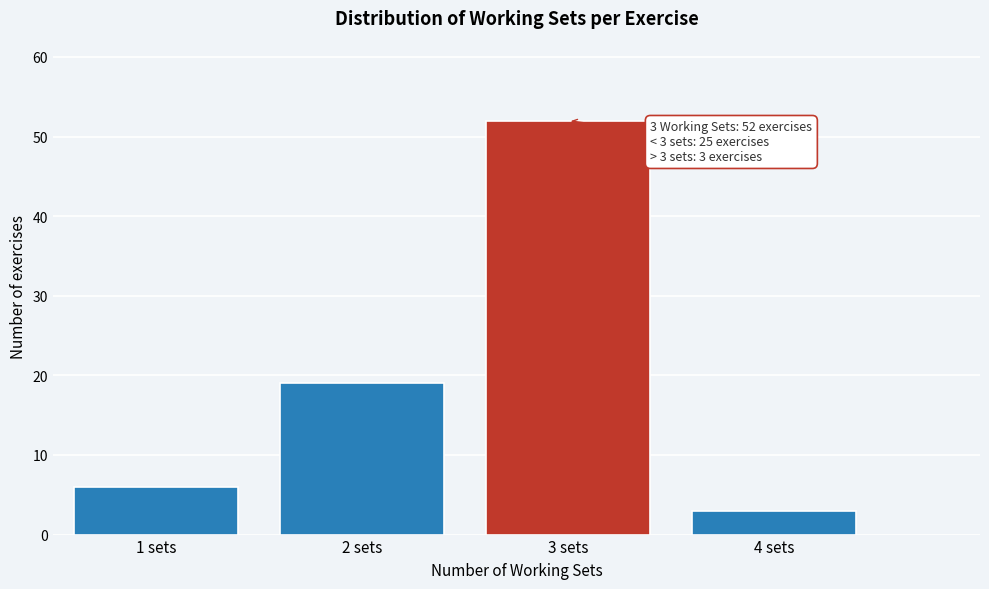

Which range on the x-axis has the tallest bar?

2.5 to 3.5